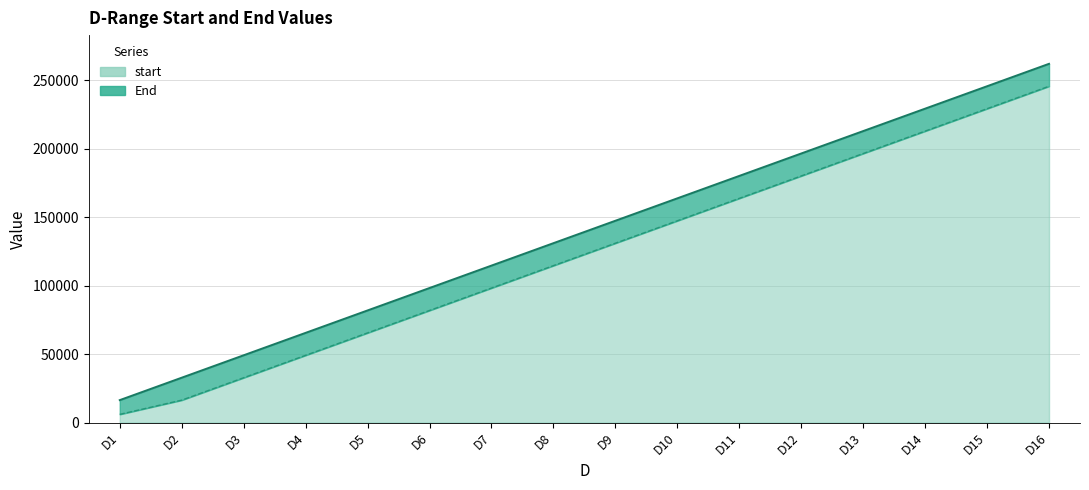

List the labels in order of start value, smallest first.

D1, D2, D3, D4, D5, D6, D7, D8, D9, D10, D11, D12, D13, D14, D15, D16